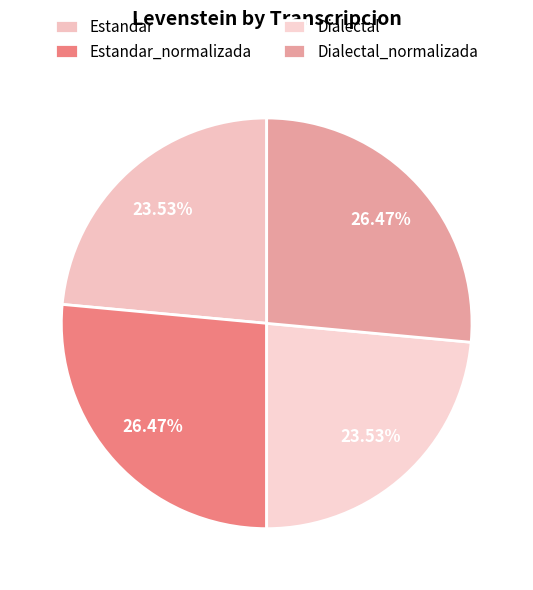

How many segments does this pie chart have?

4